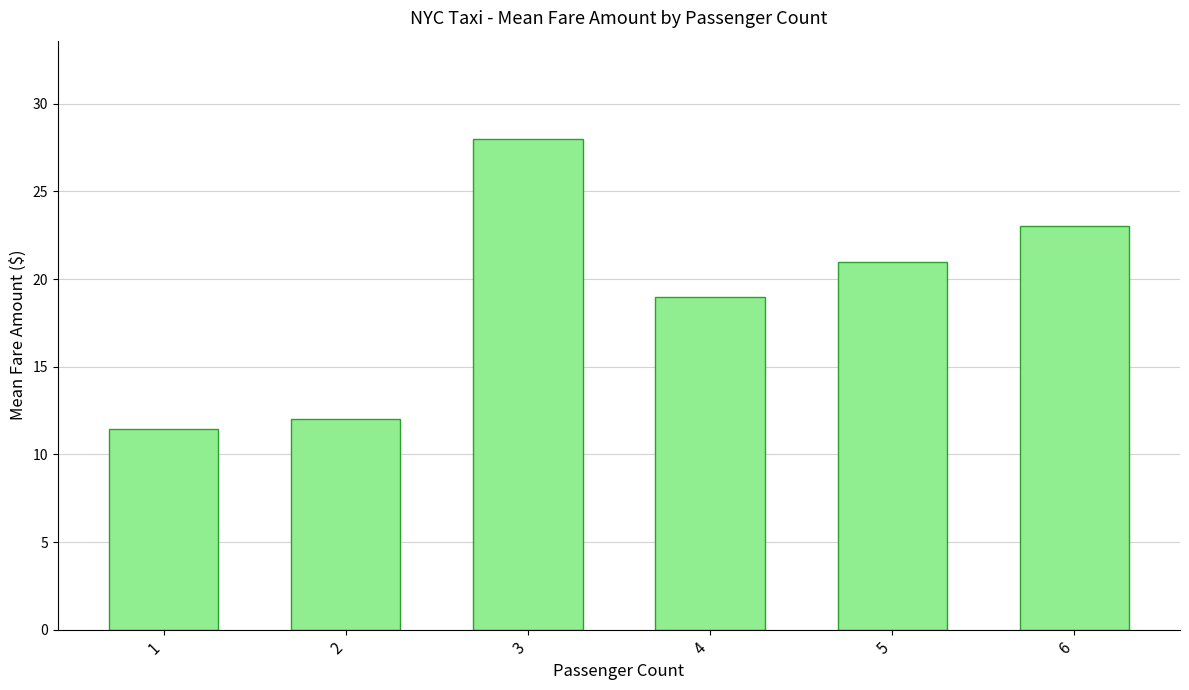

How many data points does each series have?

6